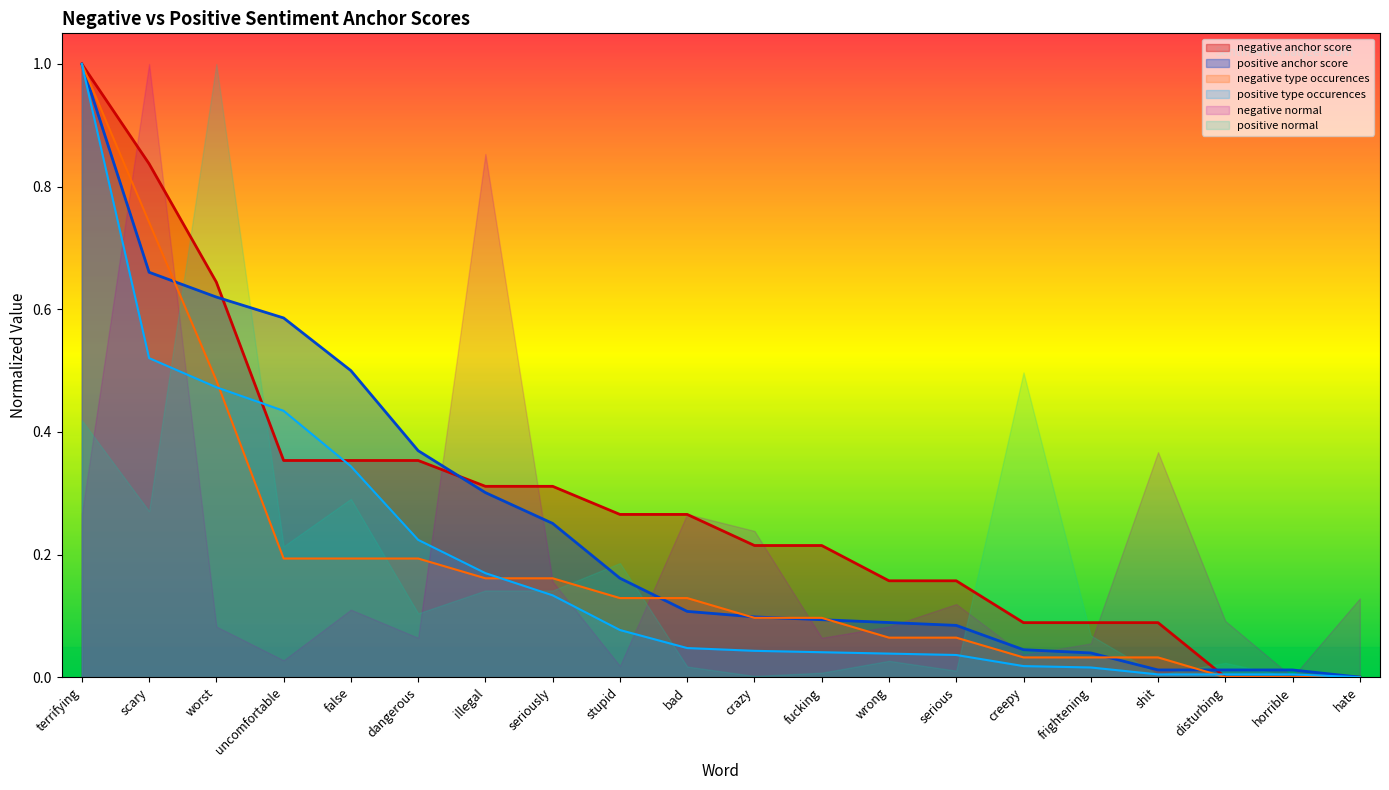

Which series ends up on top after the final intersection of positive type occurences and negative type occurences?

positive type occurences